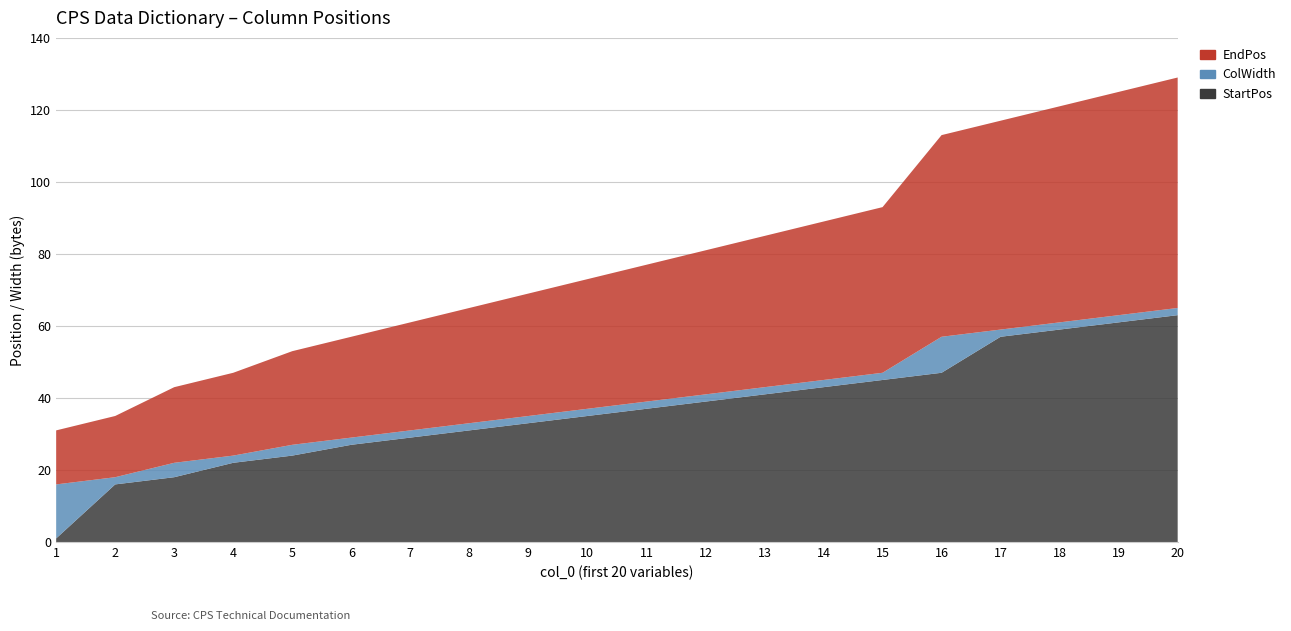

Reading left to right, transcribe all the data shown in this chart.

StartPos: 1	16	18	22	24	27	29	31	33	35	37	39	41	43	45	47	57	59	61	63
ColWidth: 15	2	4	2	3	2	2	2	2	2	2	2	2	2	2	10	2	2	2	2
EndPos: 15	17	21	23	26	28	30	32	34	36	38	40	42	44	46	56	58	60	62	64